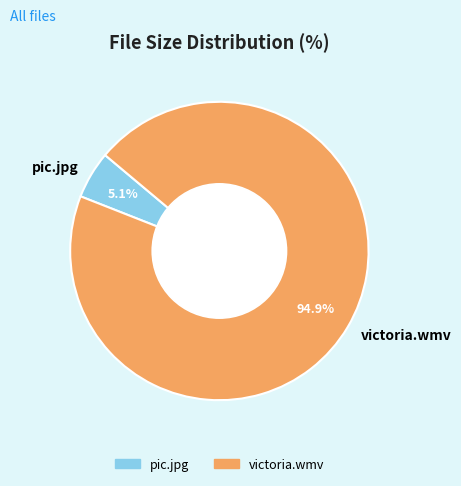

Approximately how many times larger is the value at pic.jpg compared to victoria.wmv?

0.1